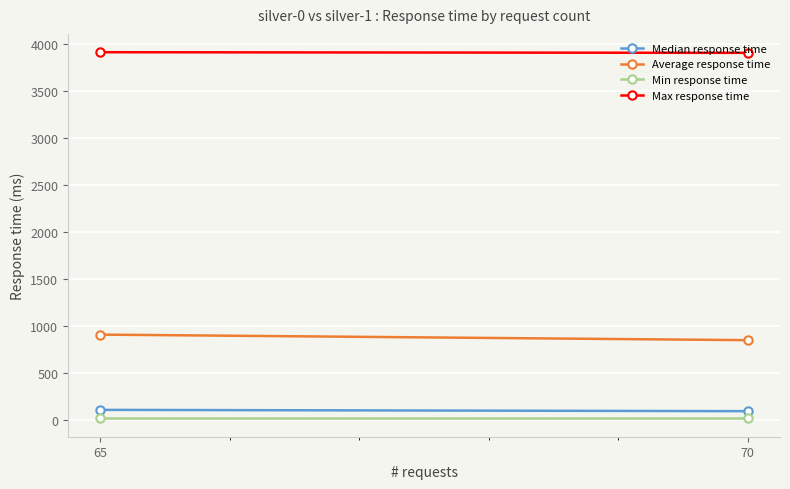

What is the difference between the Average response time values at 70 and 65?

59